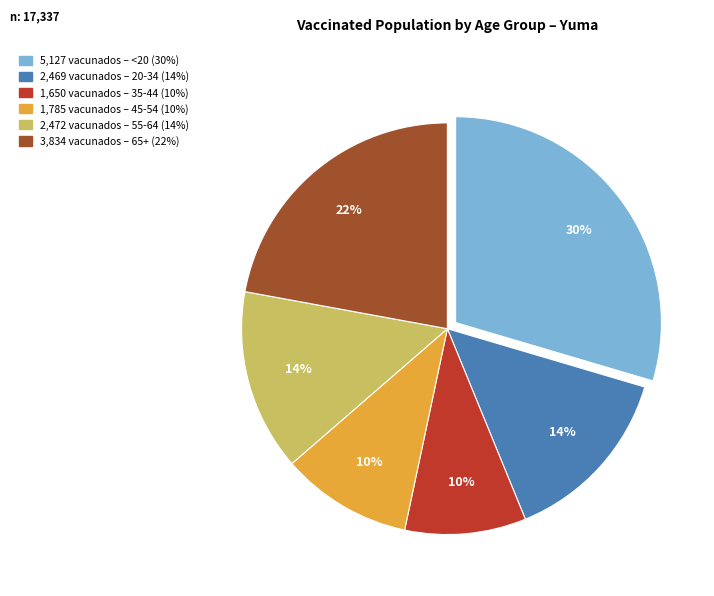

How many segments does this pie chart have?

6